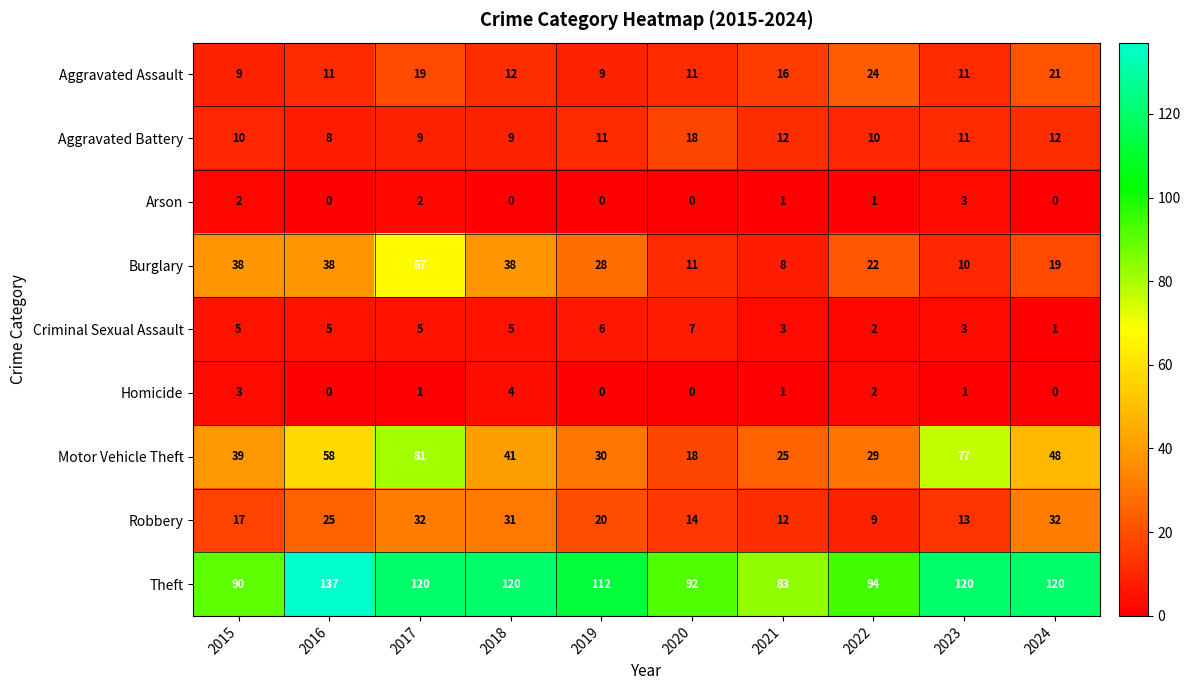

At which label is Theft closest to 110?

2019